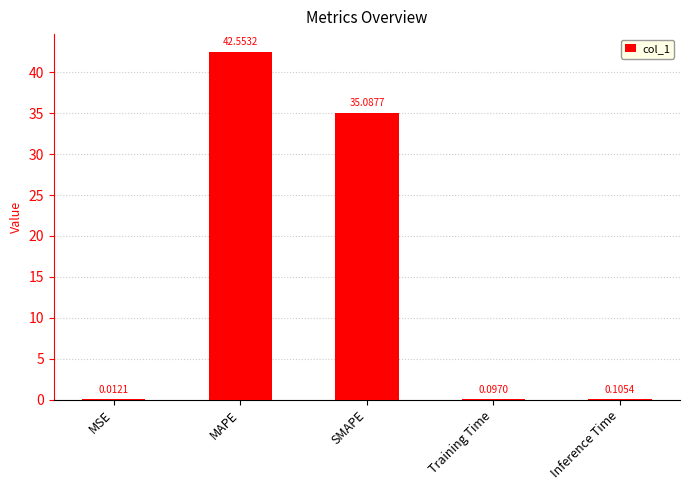

What is the sum of all values?

77.9